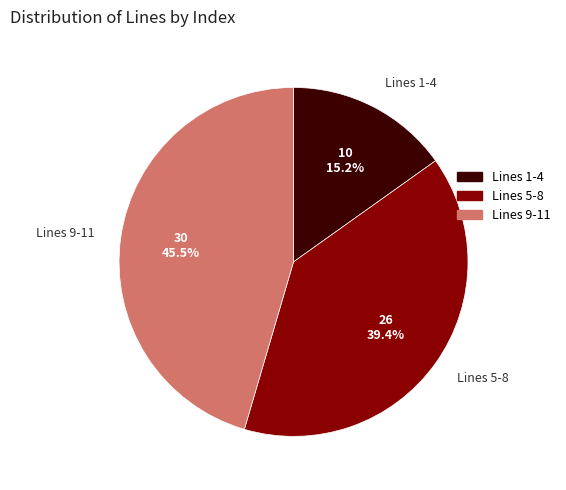

Is the sum of Lines 9-11 and Lines 5-8 greater than half?

Yes